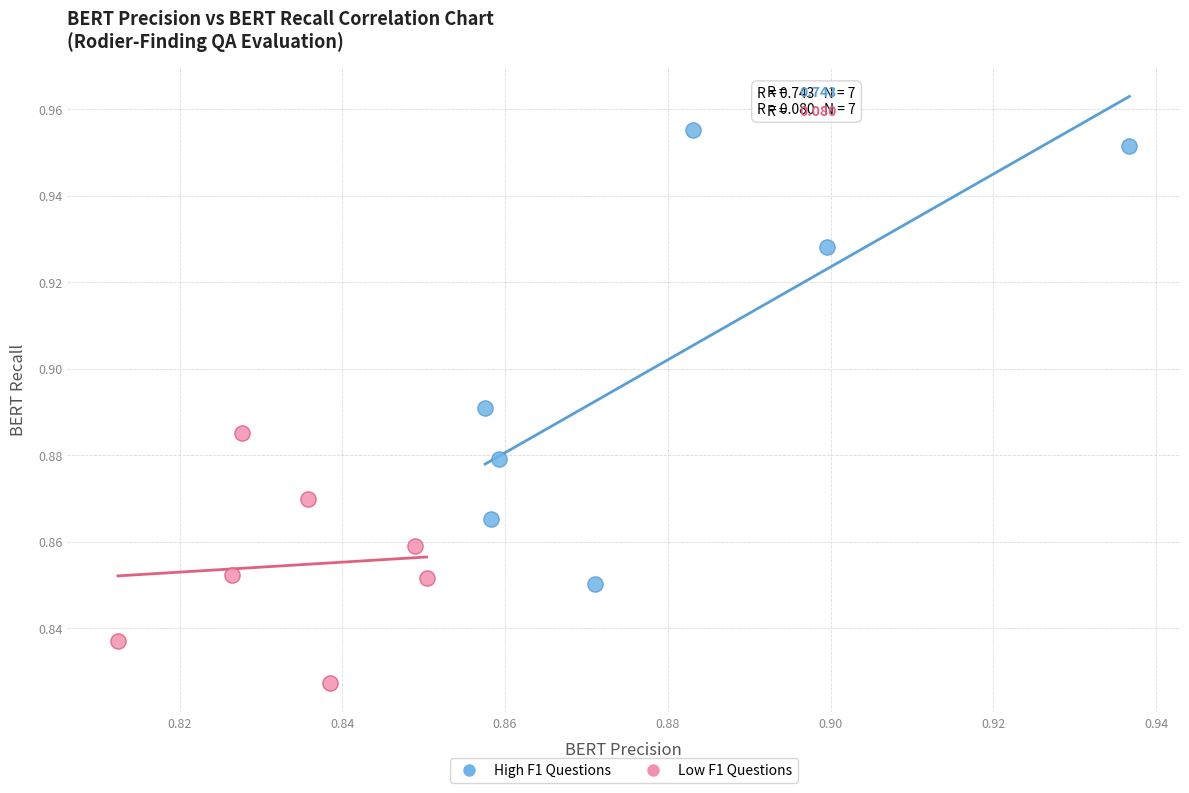

What are all the series names shown in the legend?

High F1 Questions, Low F1 Questions